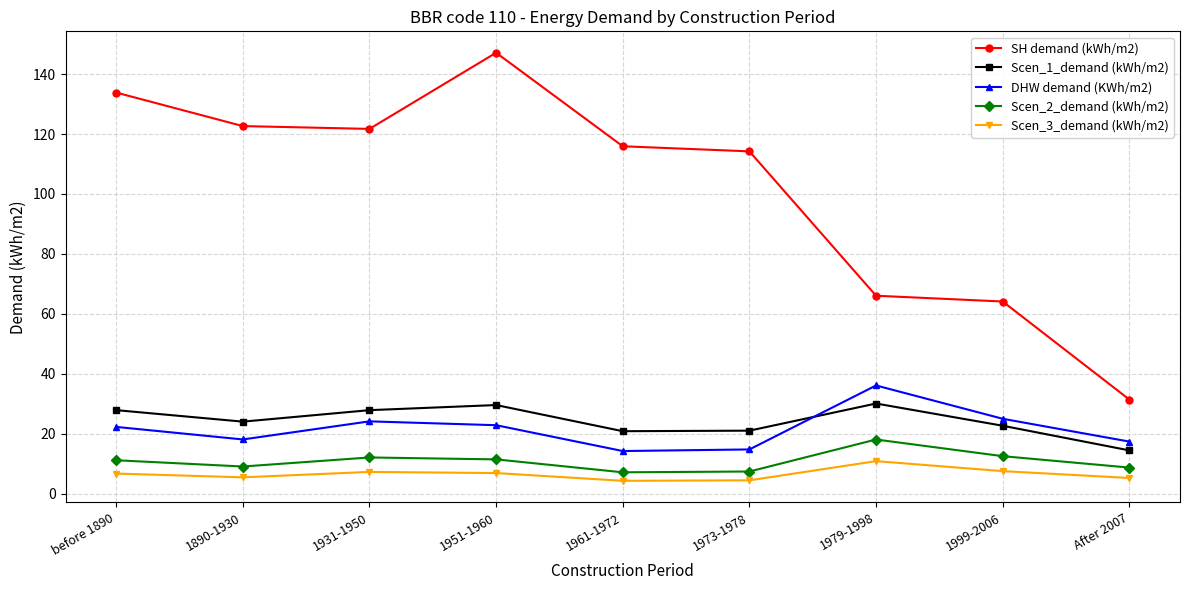

What is the minimum value for Scen_1_demand (kWh/m2)?

14.4